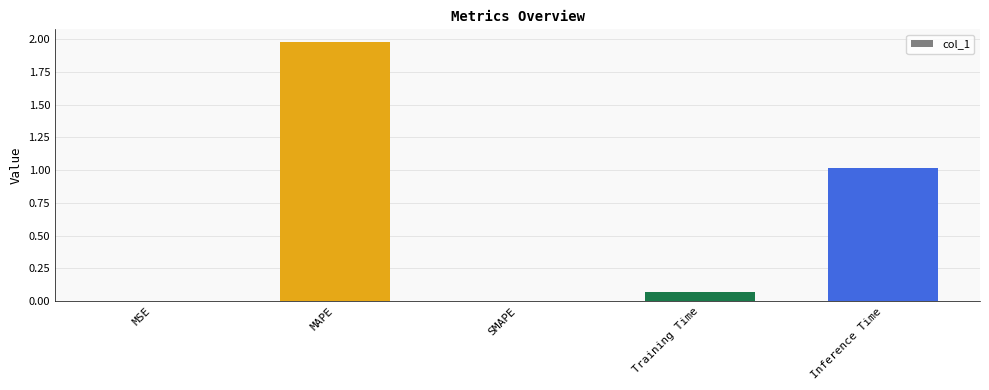

Does the chart contain stacked bars?

No